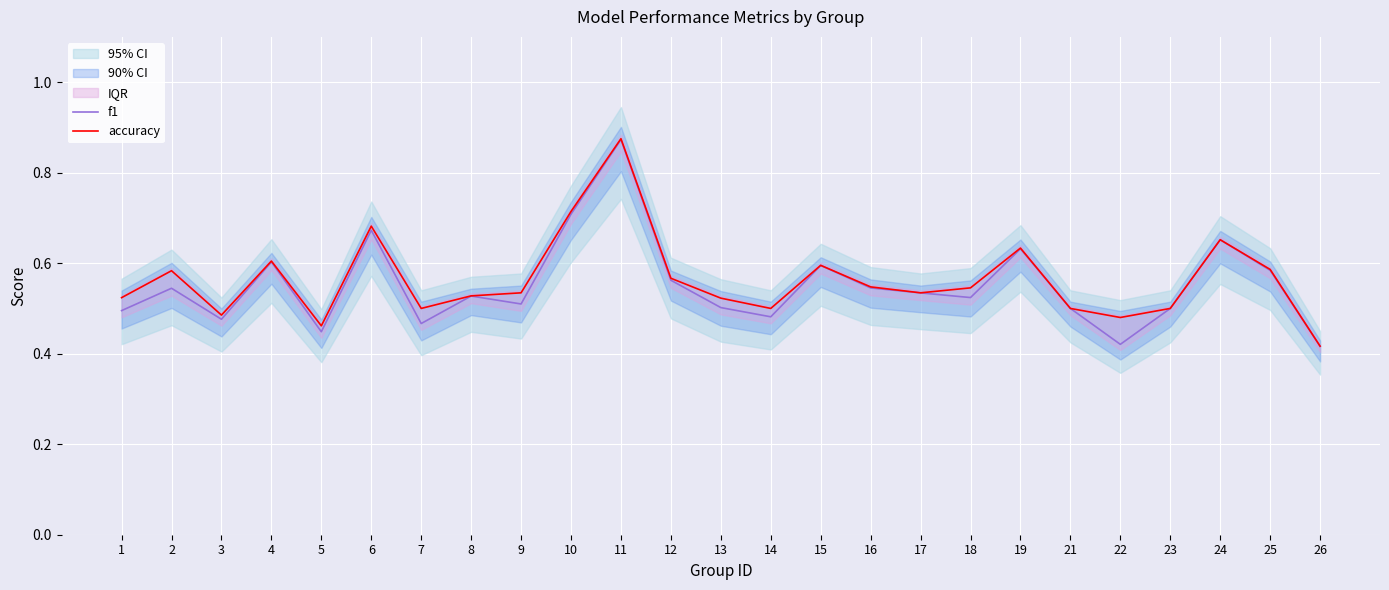

Where is accuracy nearest to the value 0?

26